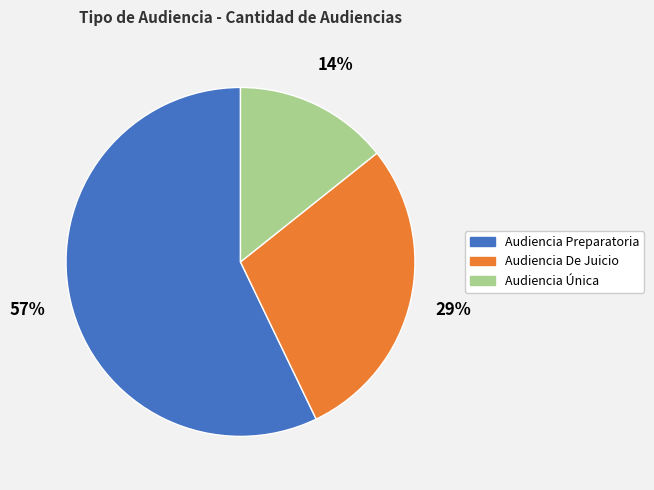

To the nearest percent, what portion does Audiencia De Juicio represent?

29%